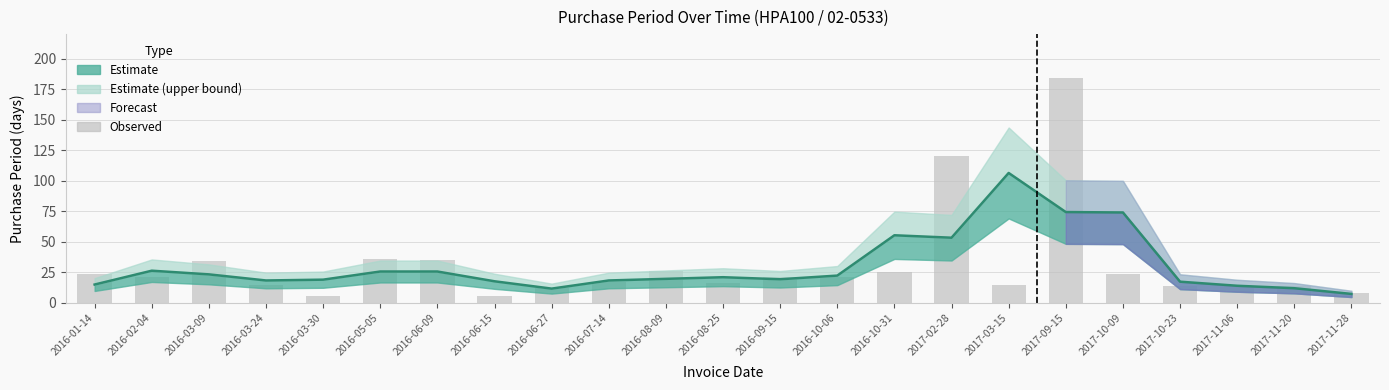

At which label is Observed closest to 95?

2017-02-28